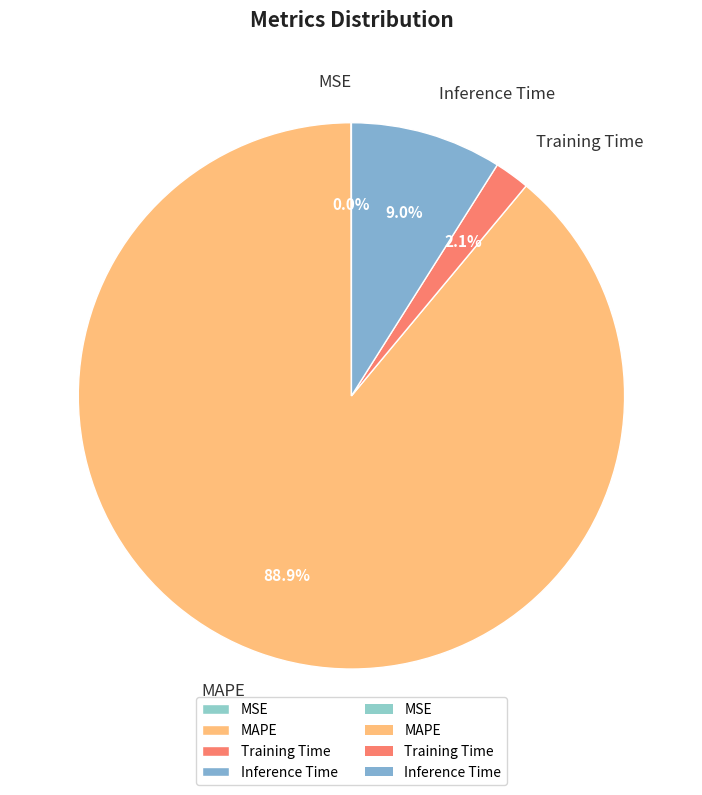

To the nearest percent, what portion does Inference Time represent?

9%